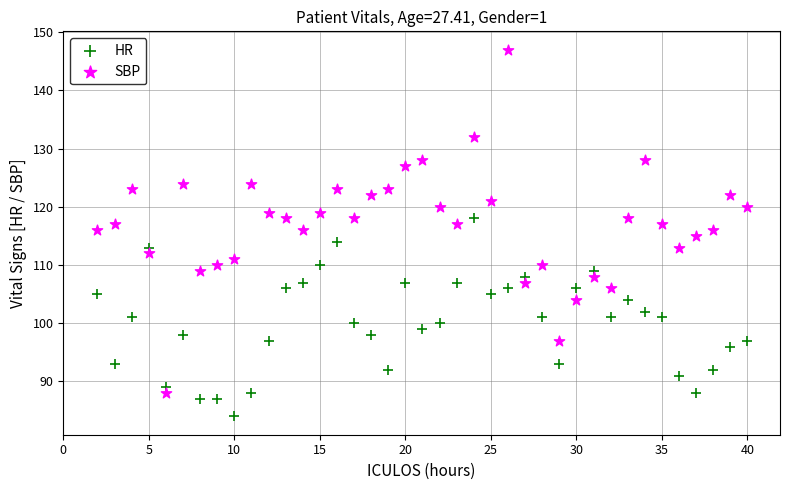

Which series has the largest Y range (max minus min)?

SBP